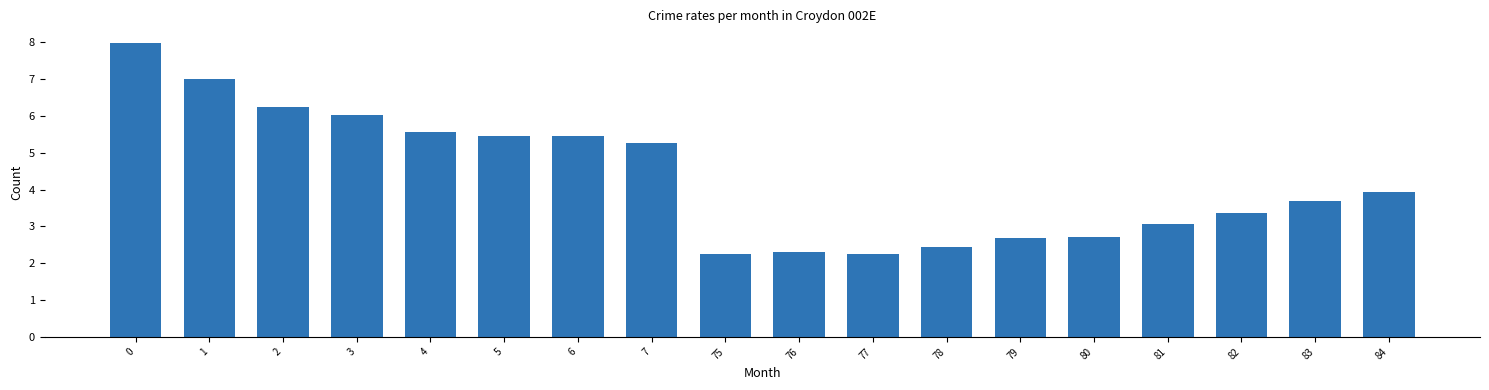

What is the difference between the maximum and minimum values?

5.7